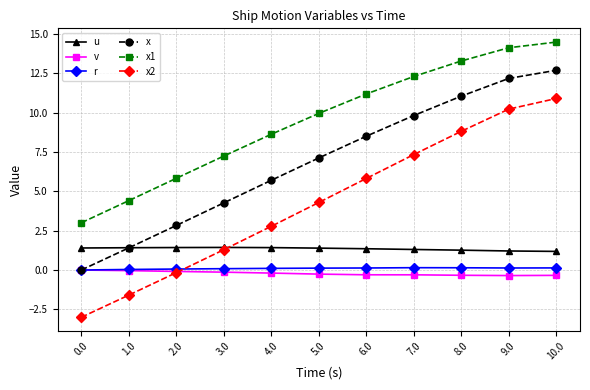

The v series shows -0.4 at 9.0. True or false?

True